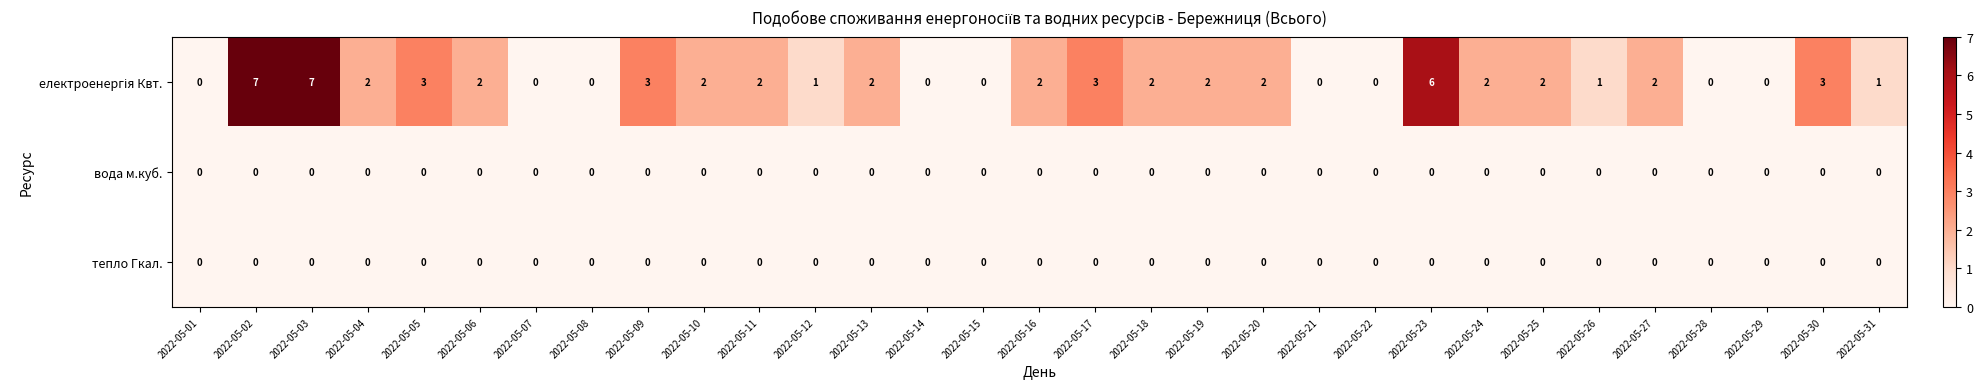

How many series are shown in this chart?

3